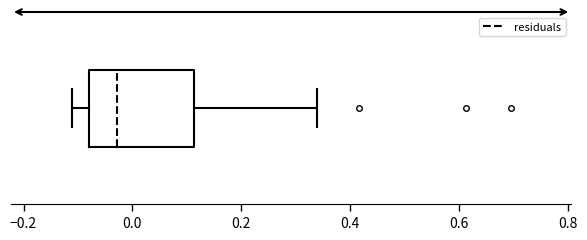

Transcribe this box plot: give where the median line is, the range the box spans, and where the two whiskers end, as read against the x-axis. The values are not printed on the chart, so give them approximately, as read against the axis.

median -0.02, box -0.08 to 0.12, whiskers -0.12 to 0.34